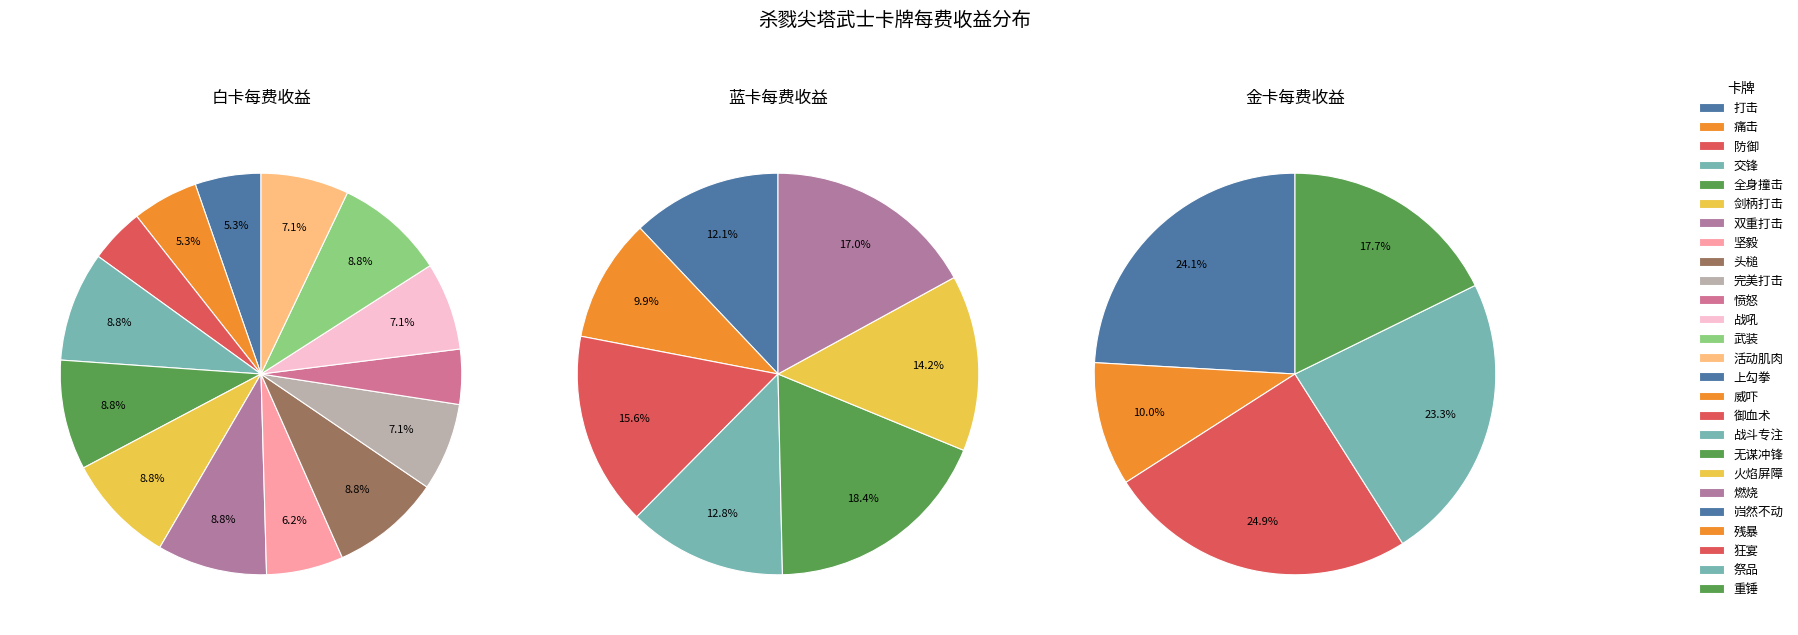

The 交锋 slice represents 9% of the pie. True or false?

True